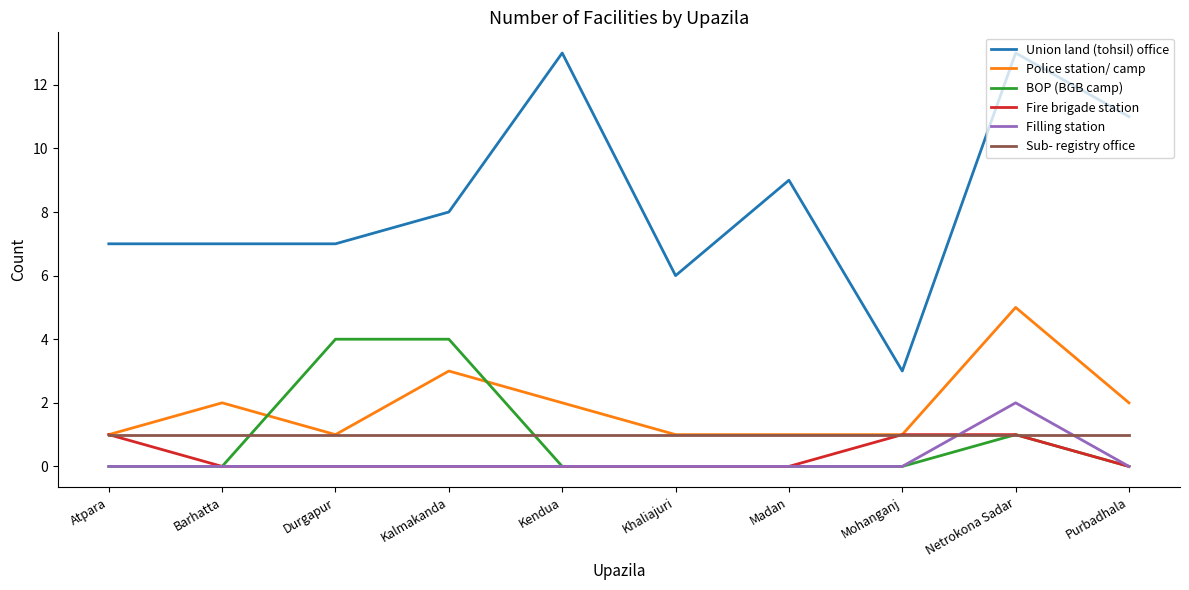

What is the greatest value displayed?

13